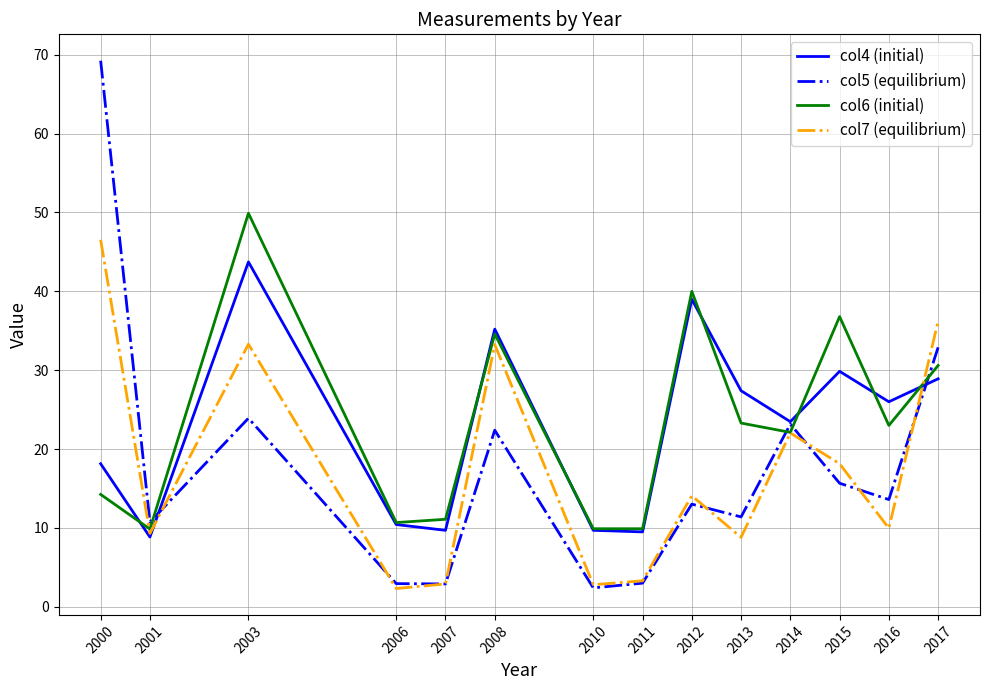

What is the lowest value of the col5 (equilibrium) series?

2.4